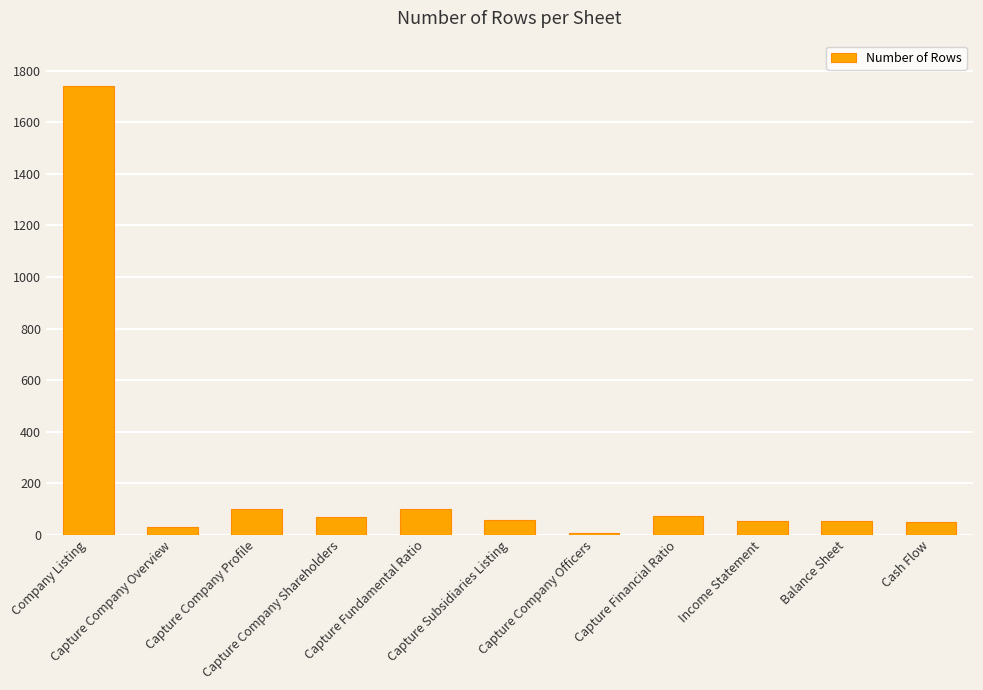

What is the difference between the second highest and second lowest values?

70